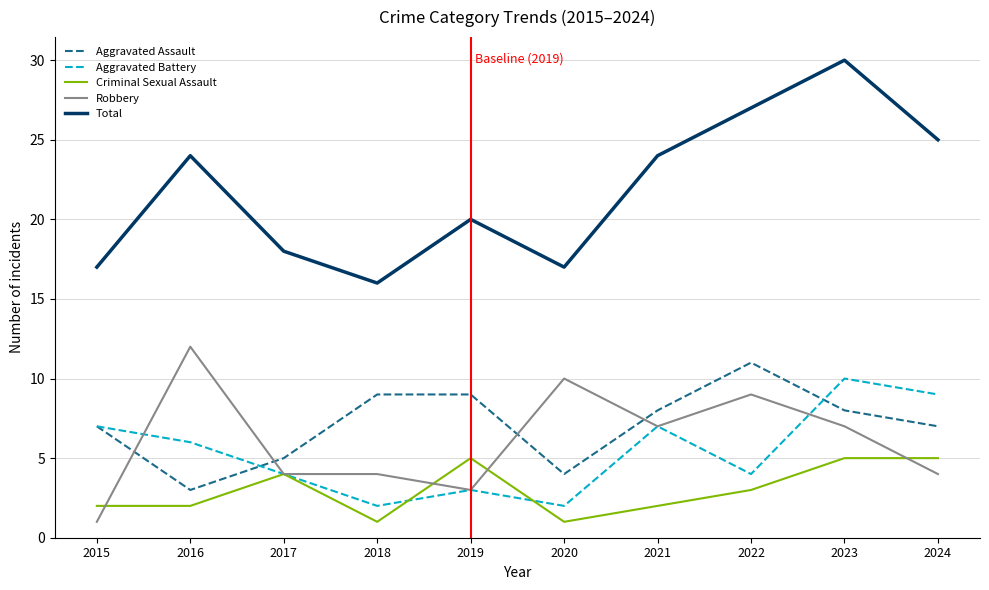

True or false: Robbery has a value of 4 at 2024.

True